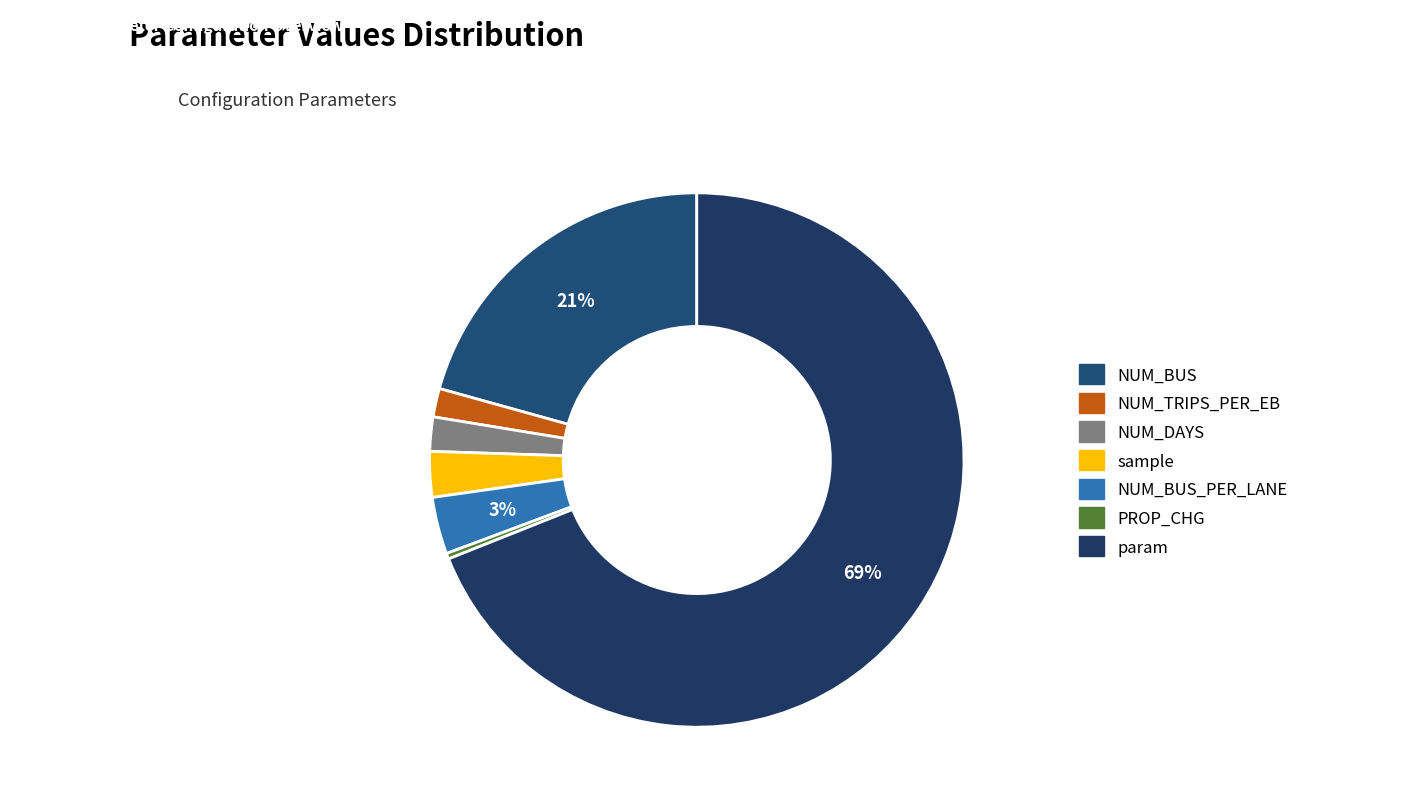

Which category has the smallest portion of the pie?

PROP_CHG